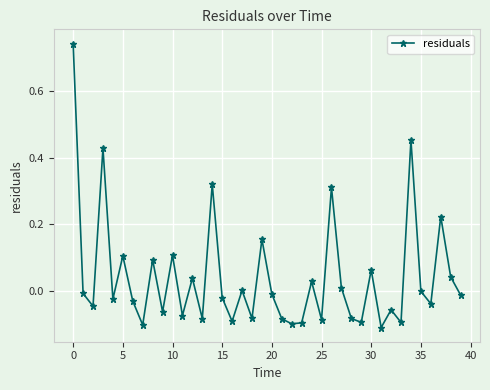

What is the sum of all values?

1.6